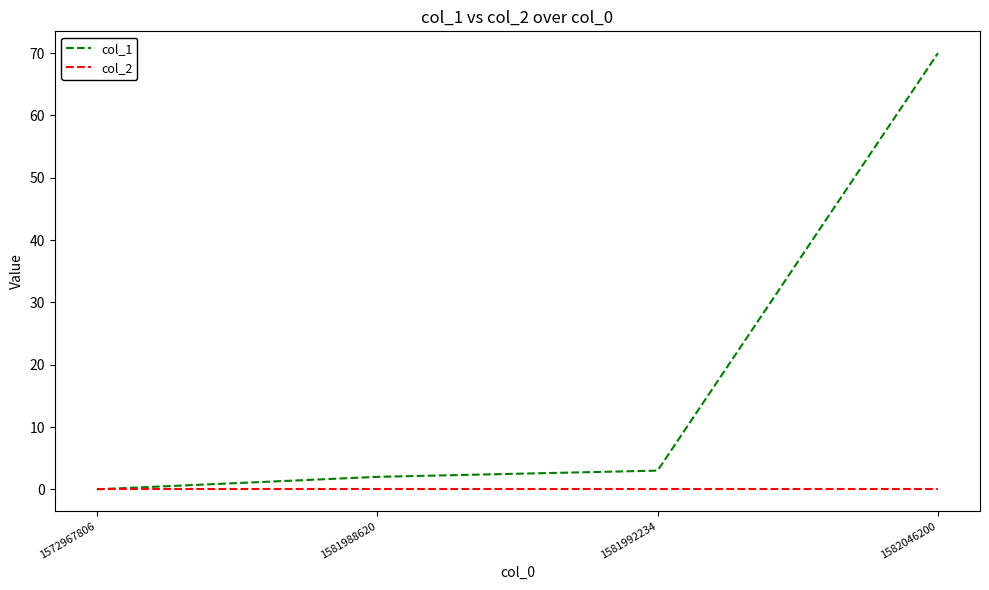

How many lines are shown in the chart?

2